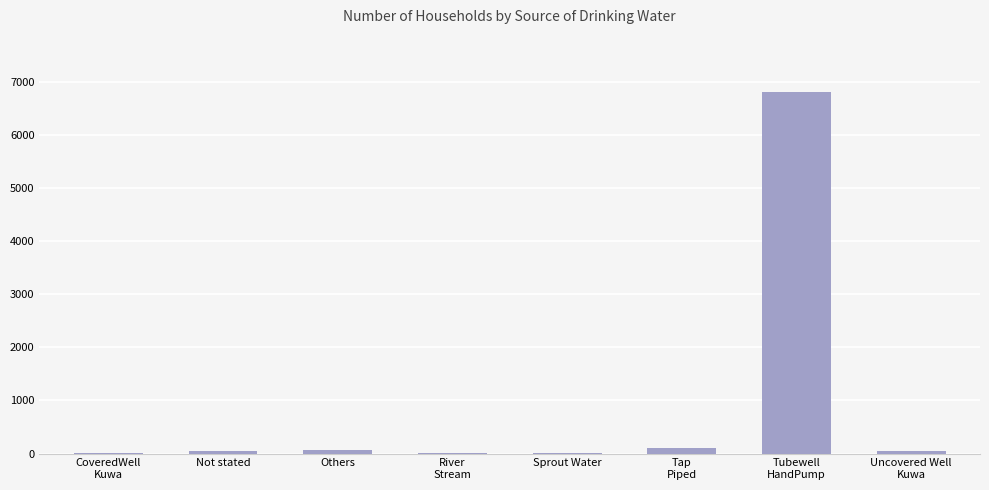

What is the sum of all values?

7093